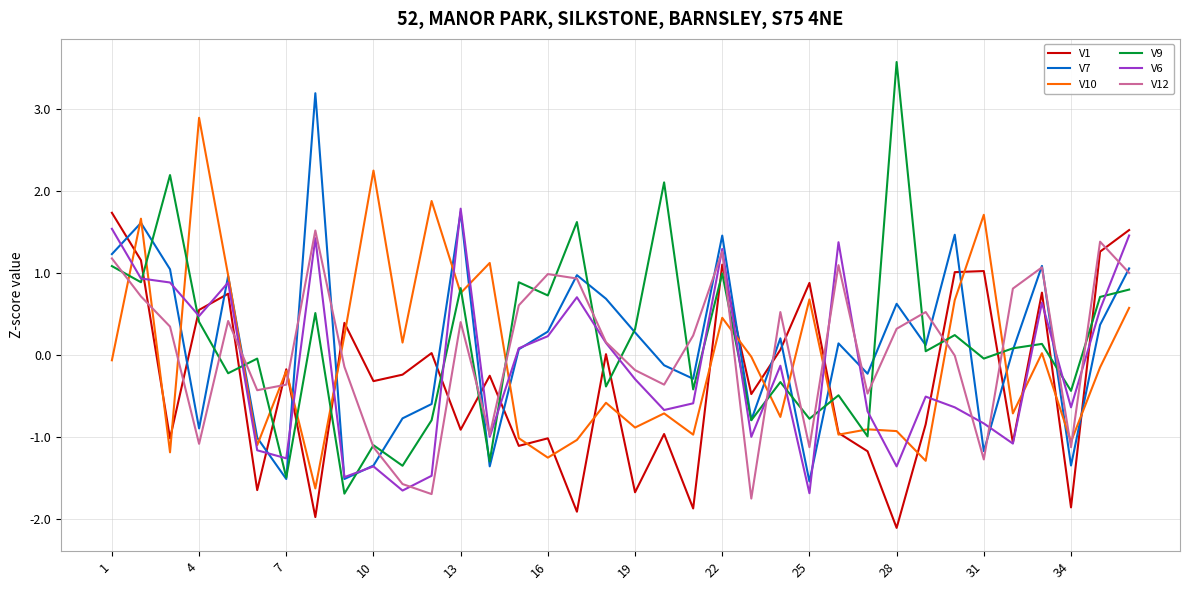

Which series has the widest spread of values?

V9